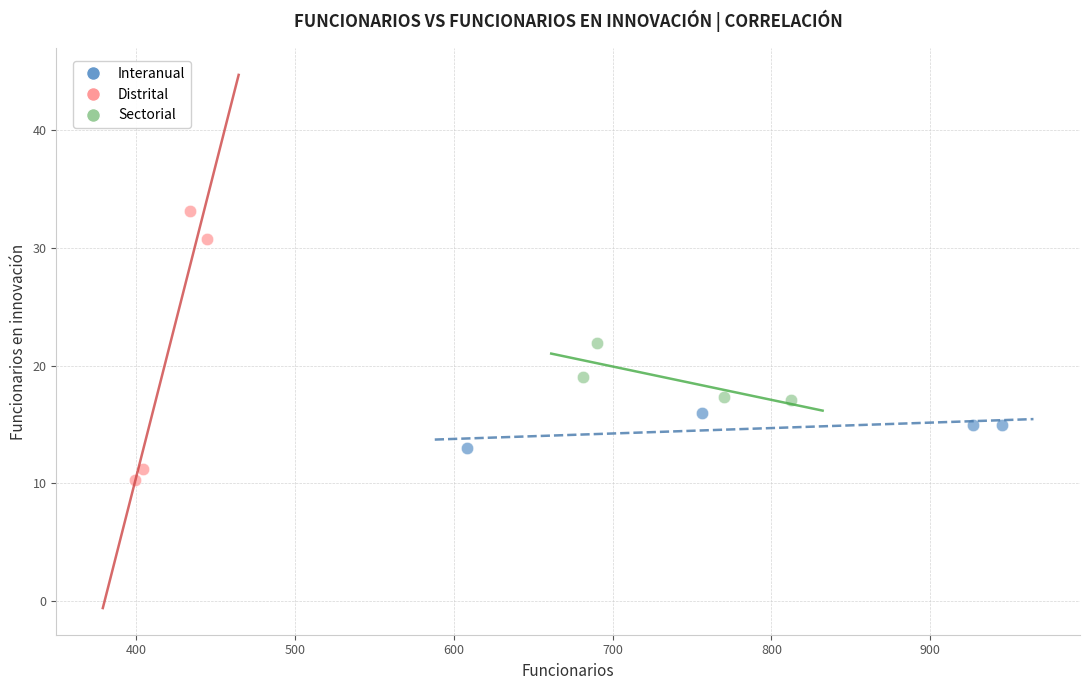

Which series reaches the minimum Y coordinate?

Distrital